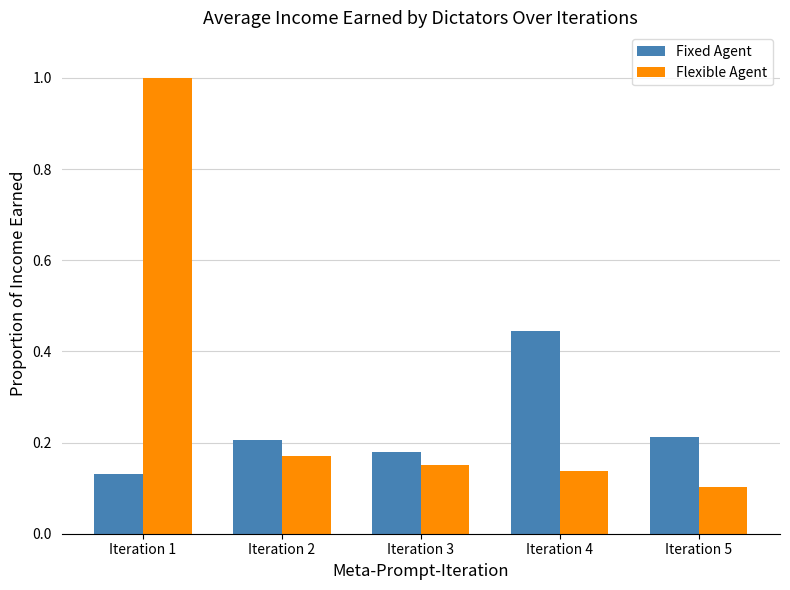

Between Iteration 1 and Iteration 3, which series saw the biggest shift?

Flexible Agent